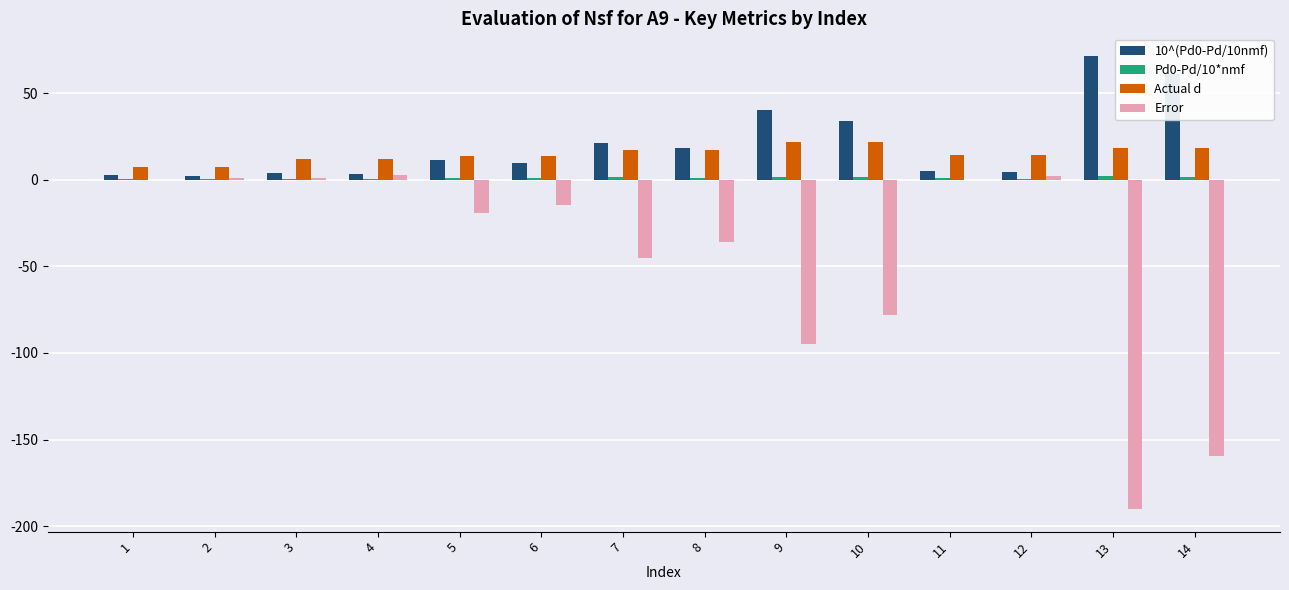

What is the sum of all Error values?

-630.9